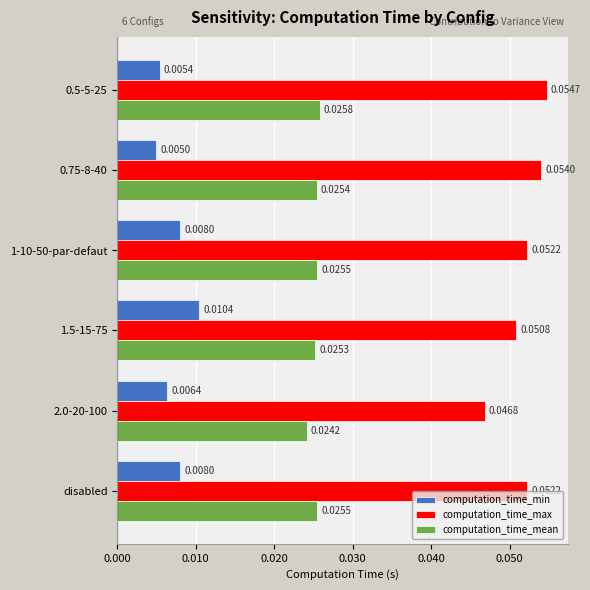

Where is computation_time_mean nearest to the value 0?

2.0-20-100